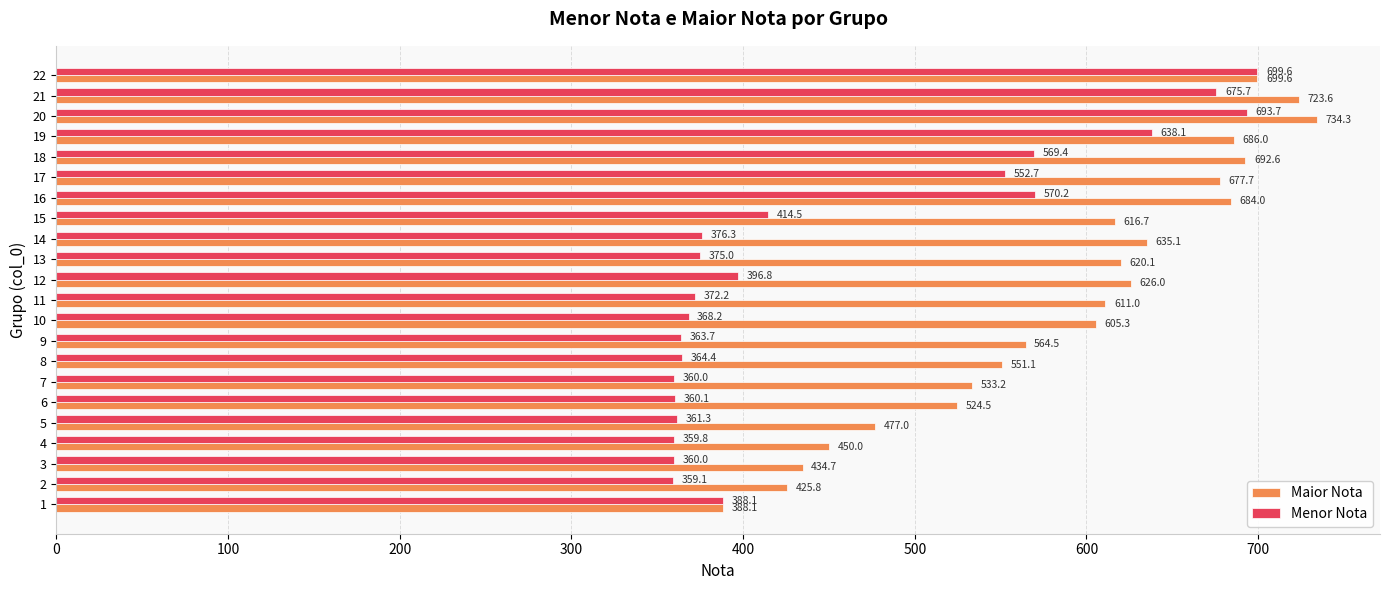

The value of Maior Nota at 15 is 945.2. True or false?

False